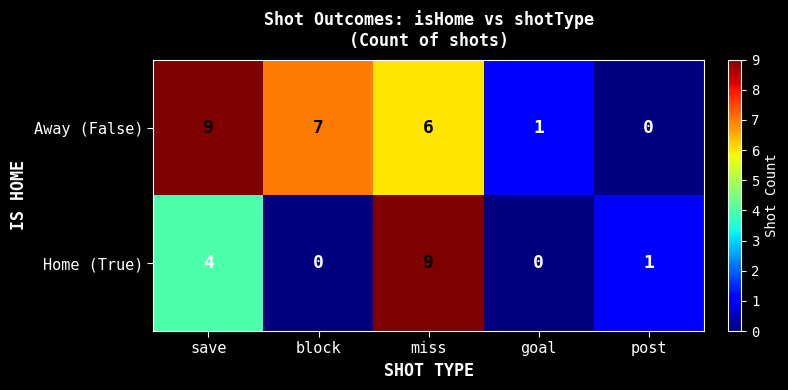

What is the difference between the maximum and minimum values in the Home (True) series?

9